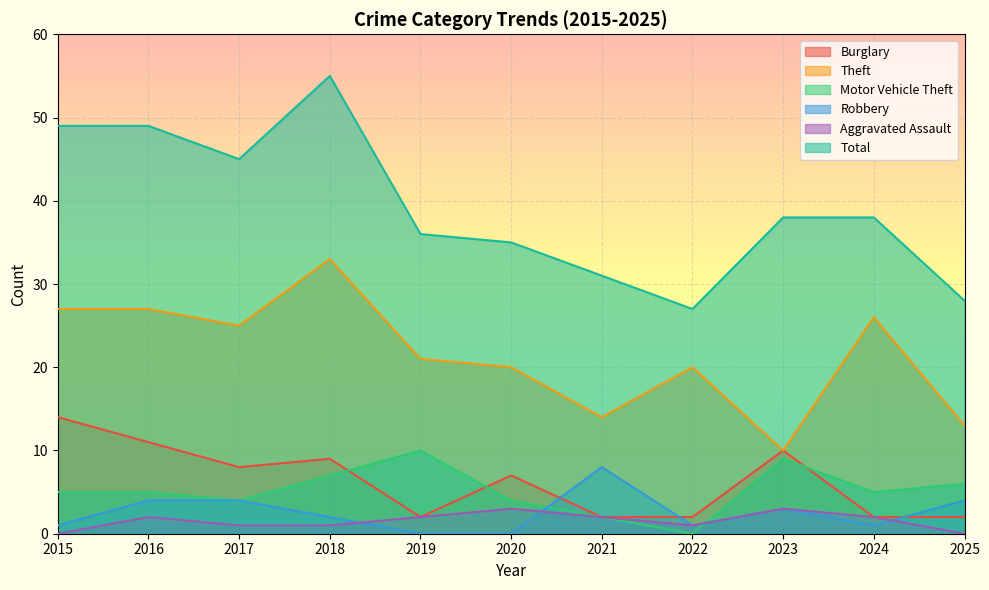

Where does the Robbery series first go above 2?

2016